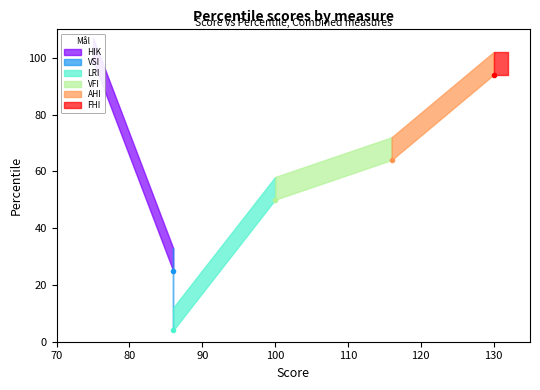

The value at VFI is 50. True or false?

True